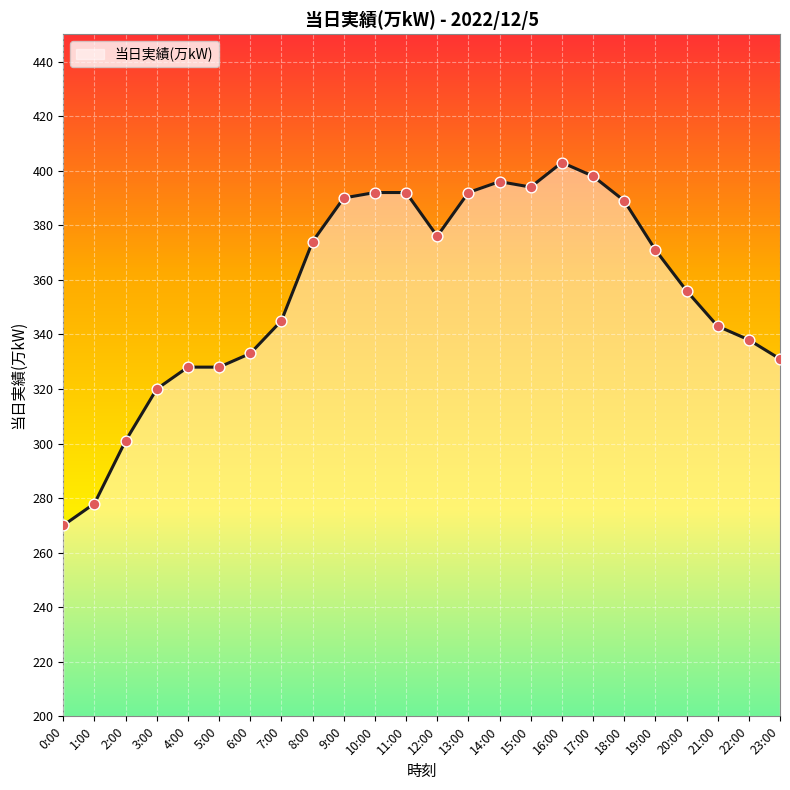

Between 19:00 and 18:00, which is larger?

18:00